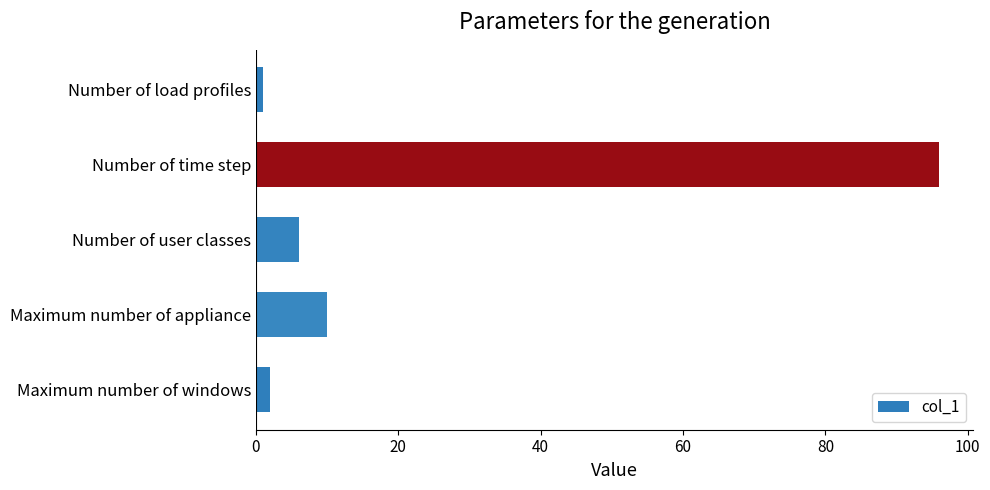

Reading bottom to top, list all the values displayed in this chart.

Maximum number of windows=2	Maximum number of appliance=10	Number of user classes=6	Number of time step=96	Number of load profiles=1